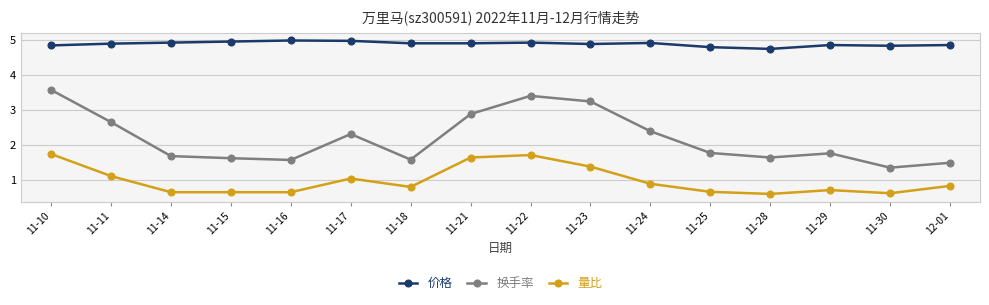

Read the 量比 value at 11-30.

0.6